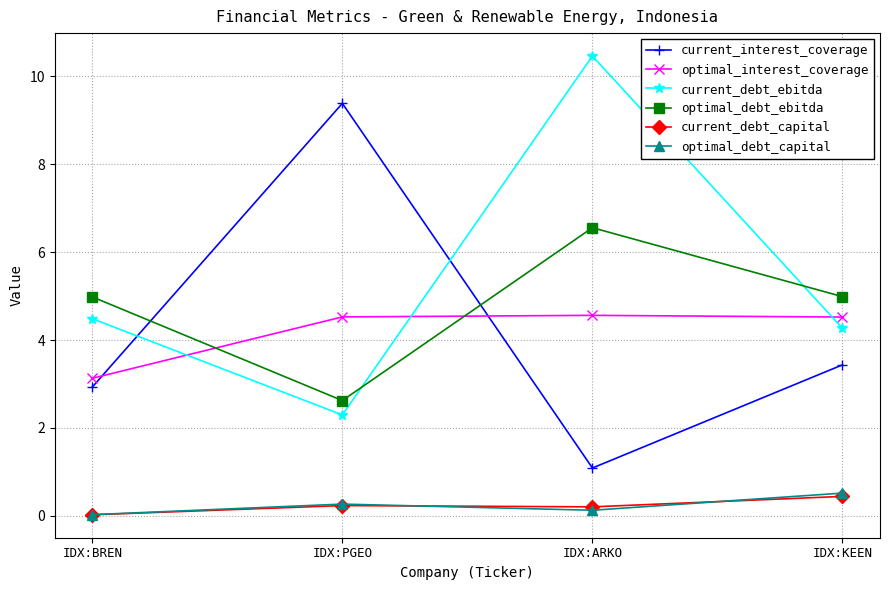

What are all the series names shown in the legend?

current_interest_coverage, optimal_interest_coverage, current_debt_ebitda, optimal_debt_ebitda, current_debt_capital, optimal_debt_capital